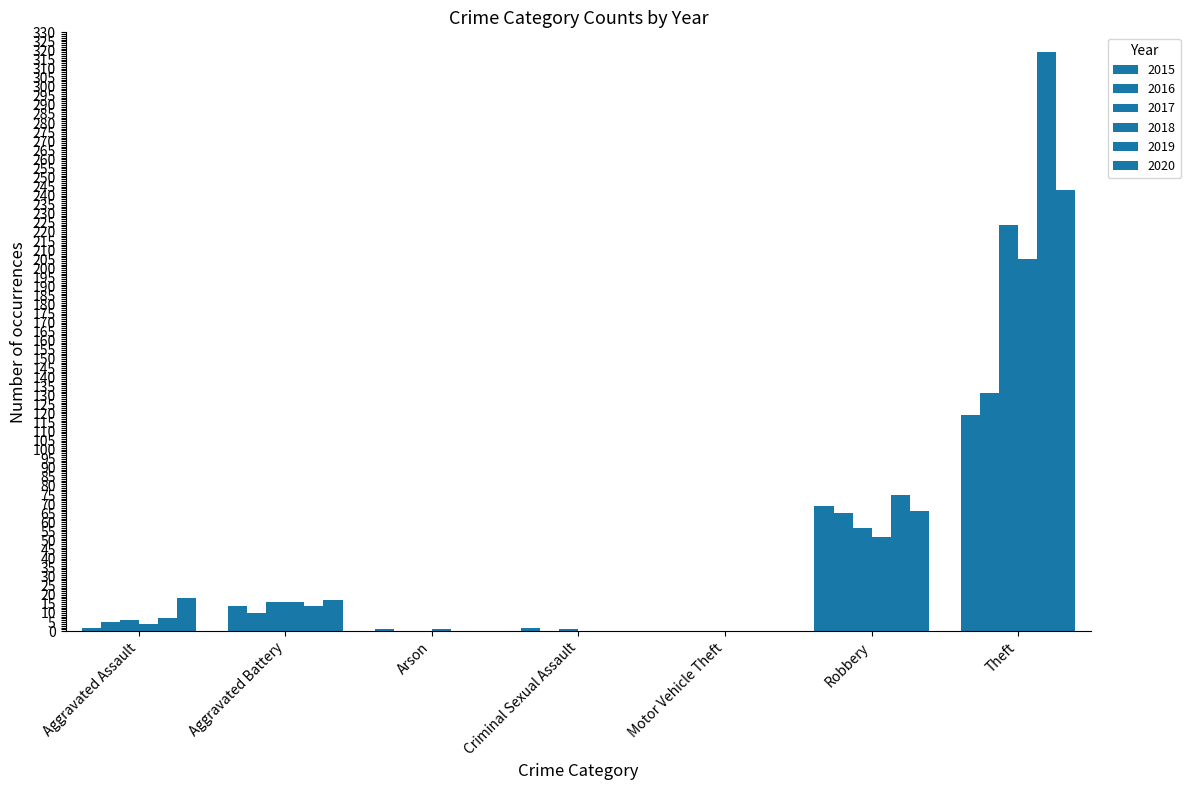

At which category does the chart reach its peak across all series?

Theft